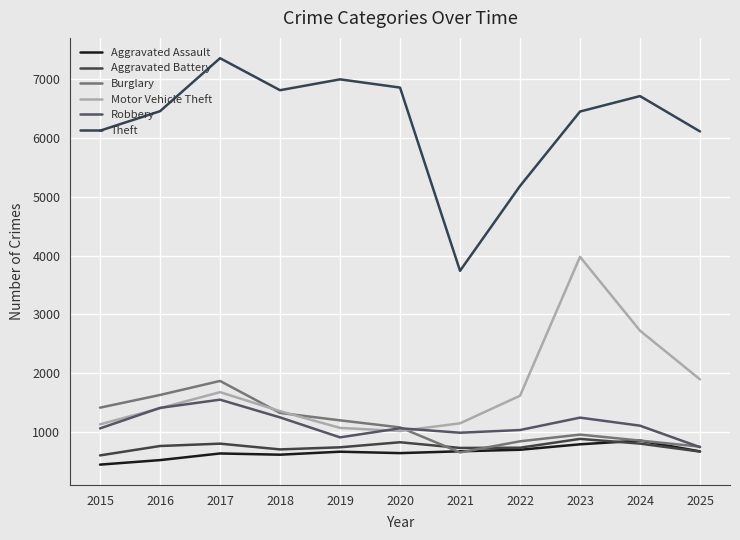

List the labels in order of Robbery value, smallest first.

2025, 2019, 2021, 2022, 2015, 2020, 2024, 2023, 2018, 2016, 2017